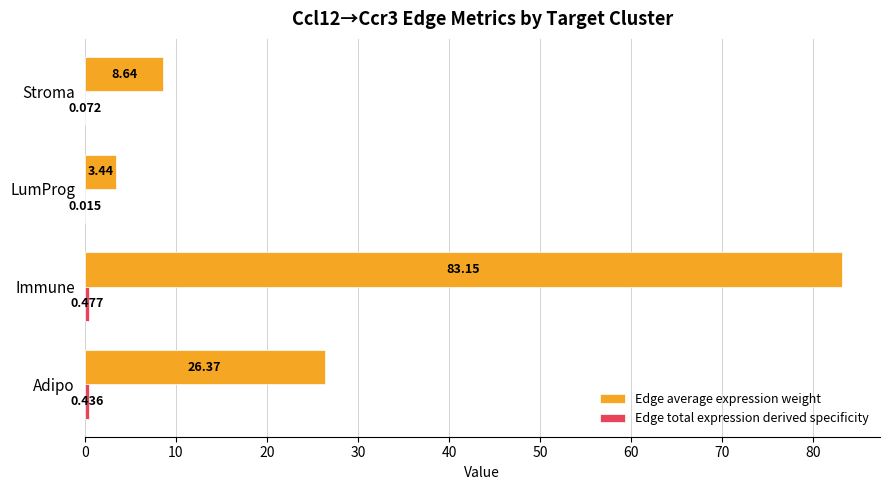

Which series changed the most between Immune and LumProg?

Edge average expression weight